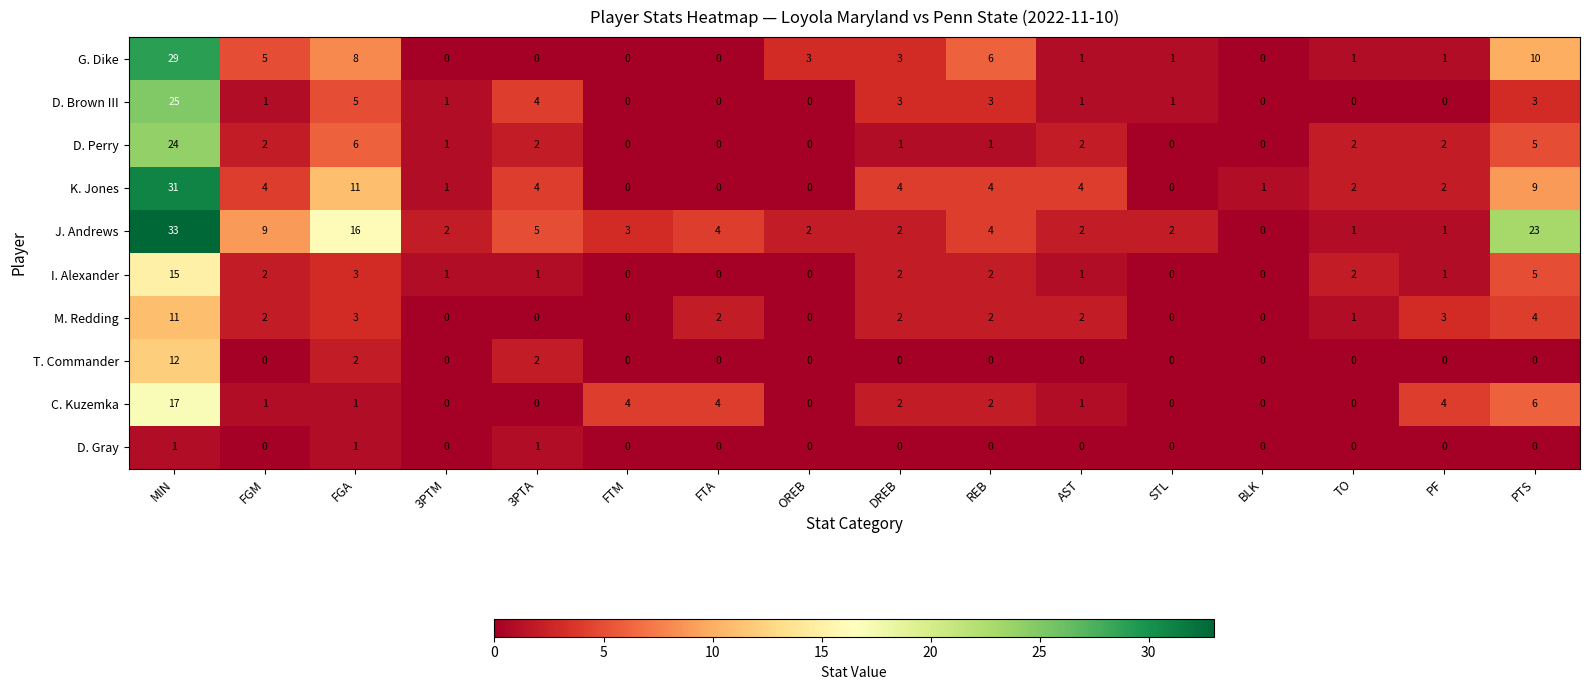

Is it true that D. Brown III equals 1 at 3PTA?

False